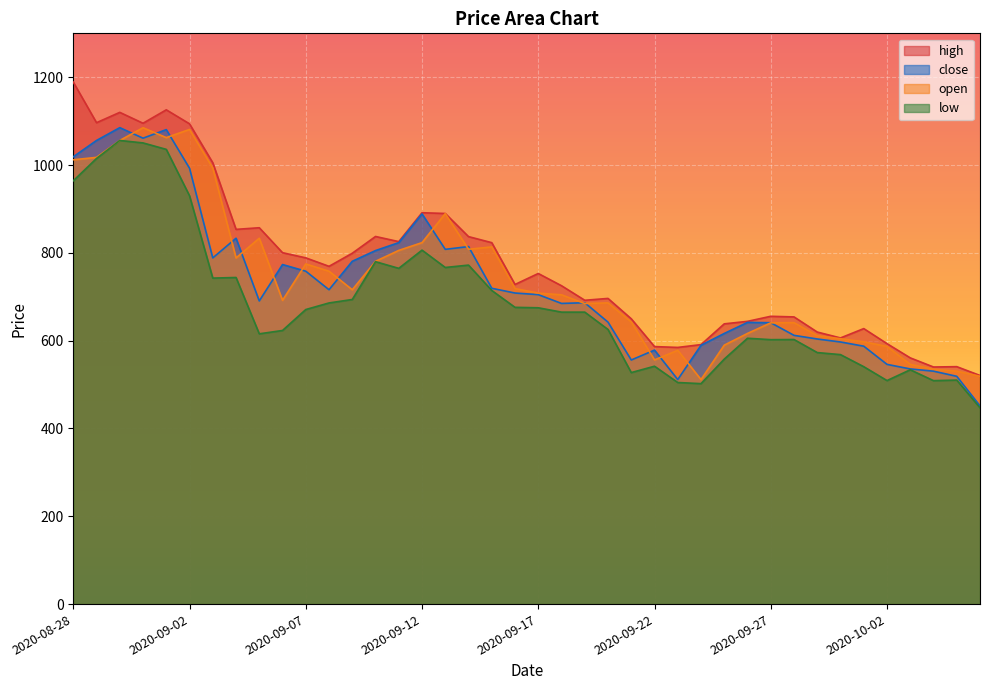

List the series in order of their peak value, highest first.

high, close, open, low